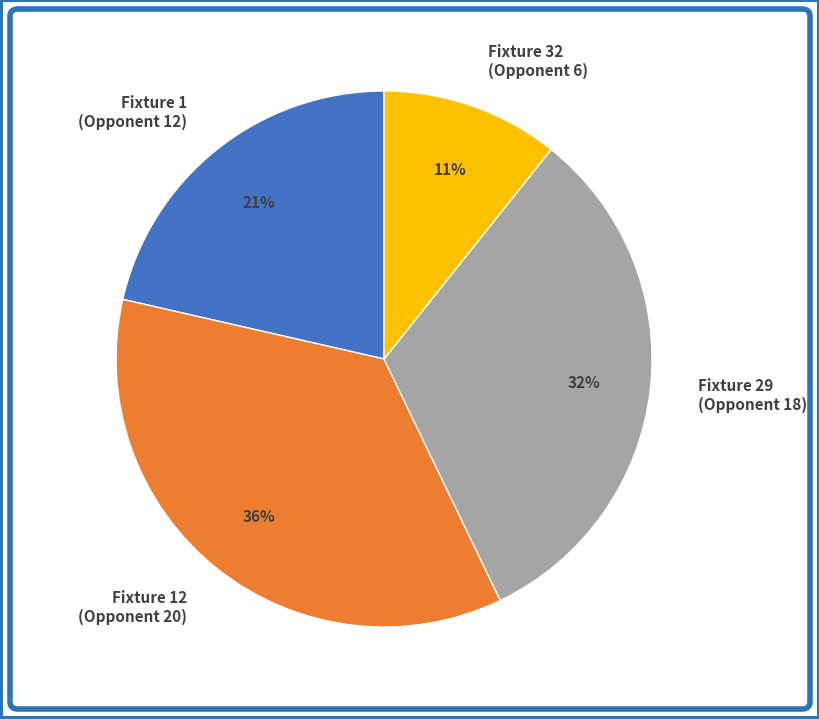

Which category has the biggest portion of the pie?

Fixture 12 (Opponent 20)